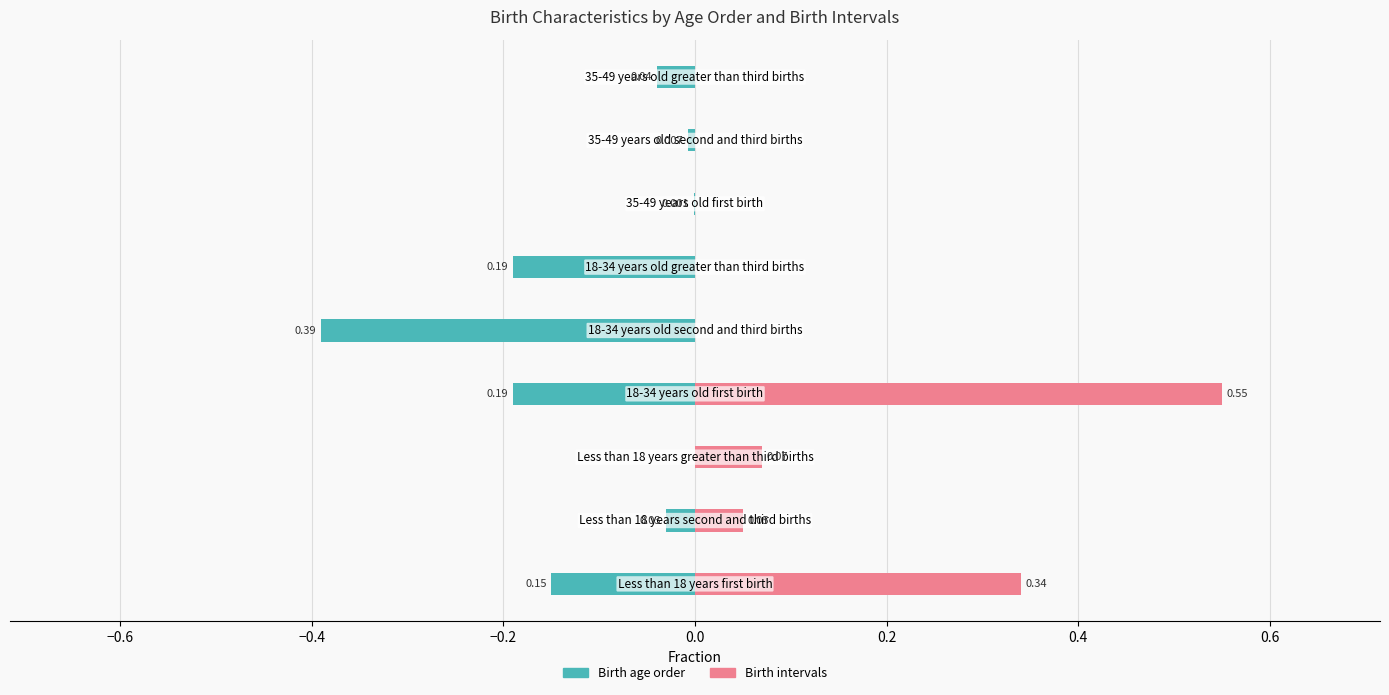

Between 0.2 and 0.4, which series saw the biggest shift?

Birth age order